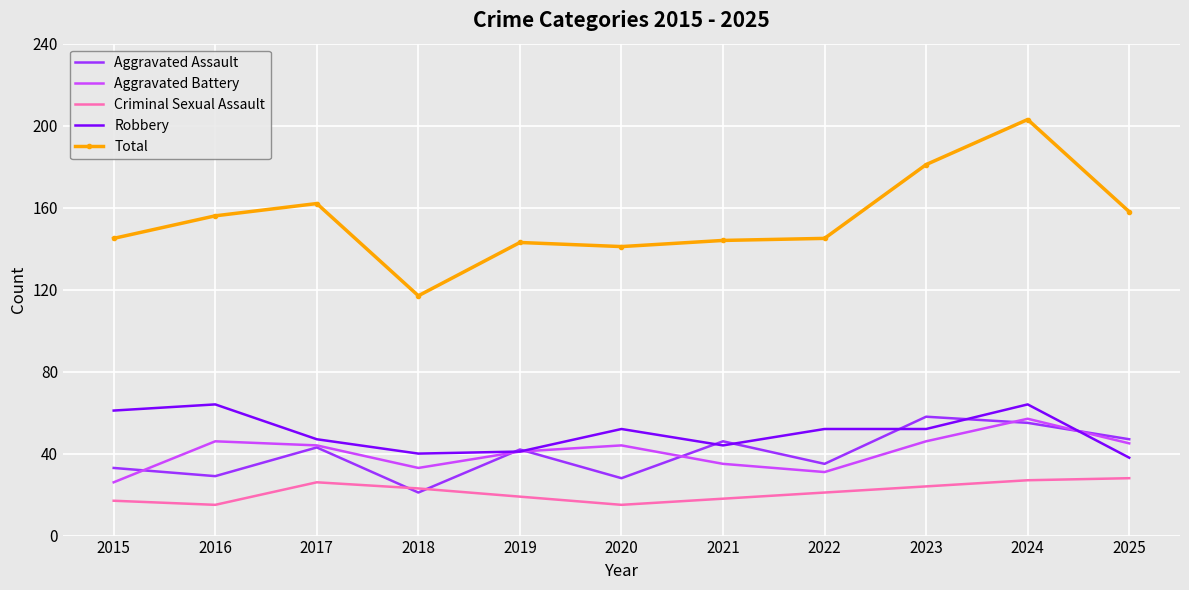

Is it true that Aggravated Battery equals 7 at 2022?

False